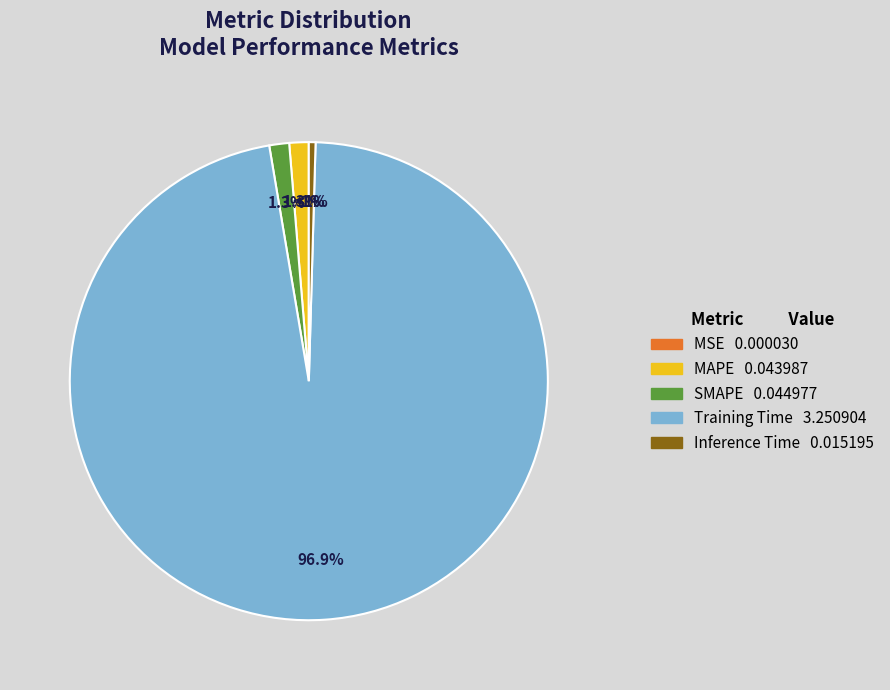

Combined, do Training Time and SMAPE account for over 50%?

Yes